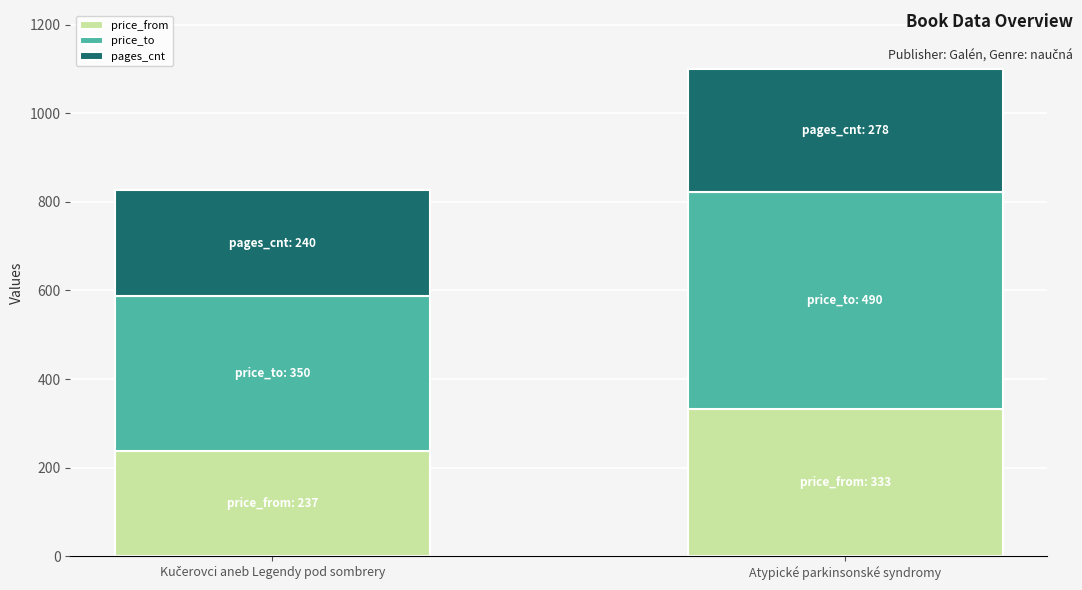

At which category is the sum across all series the highest?

Atypické parkinsonské syndromy